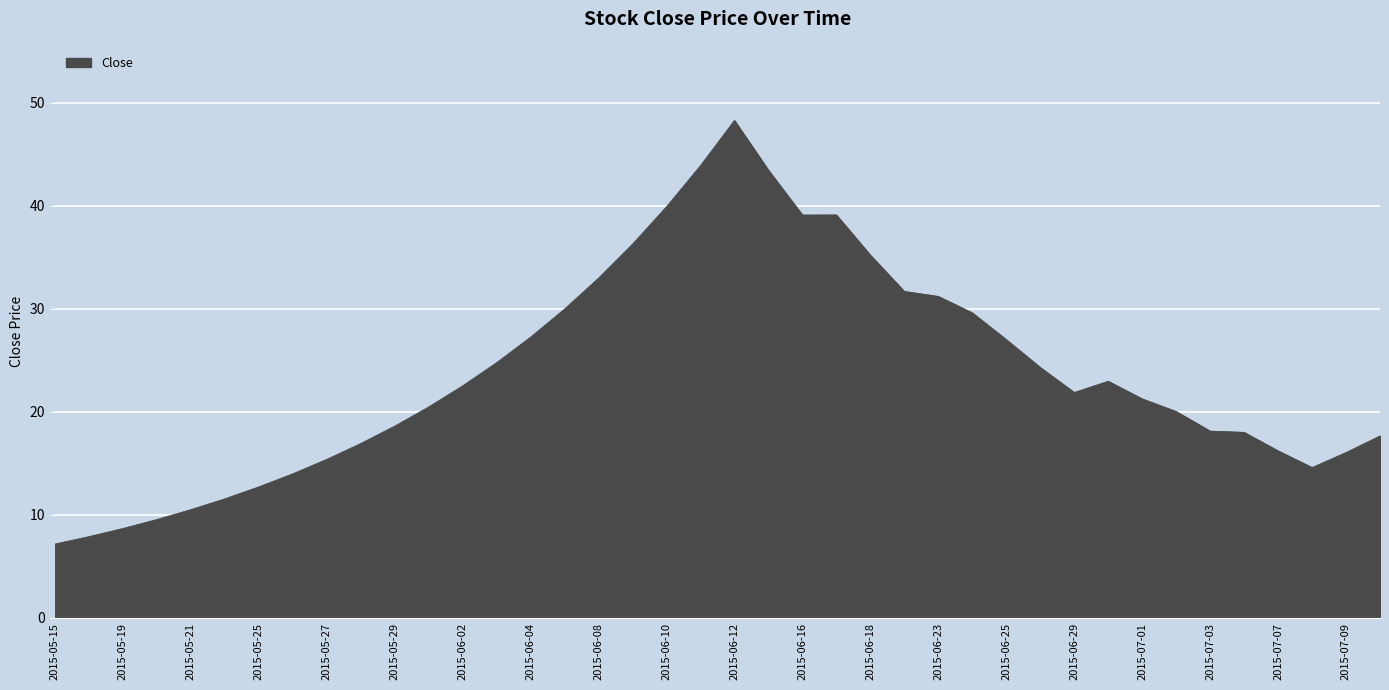

What is the maximum value shown in the chart?

48.3